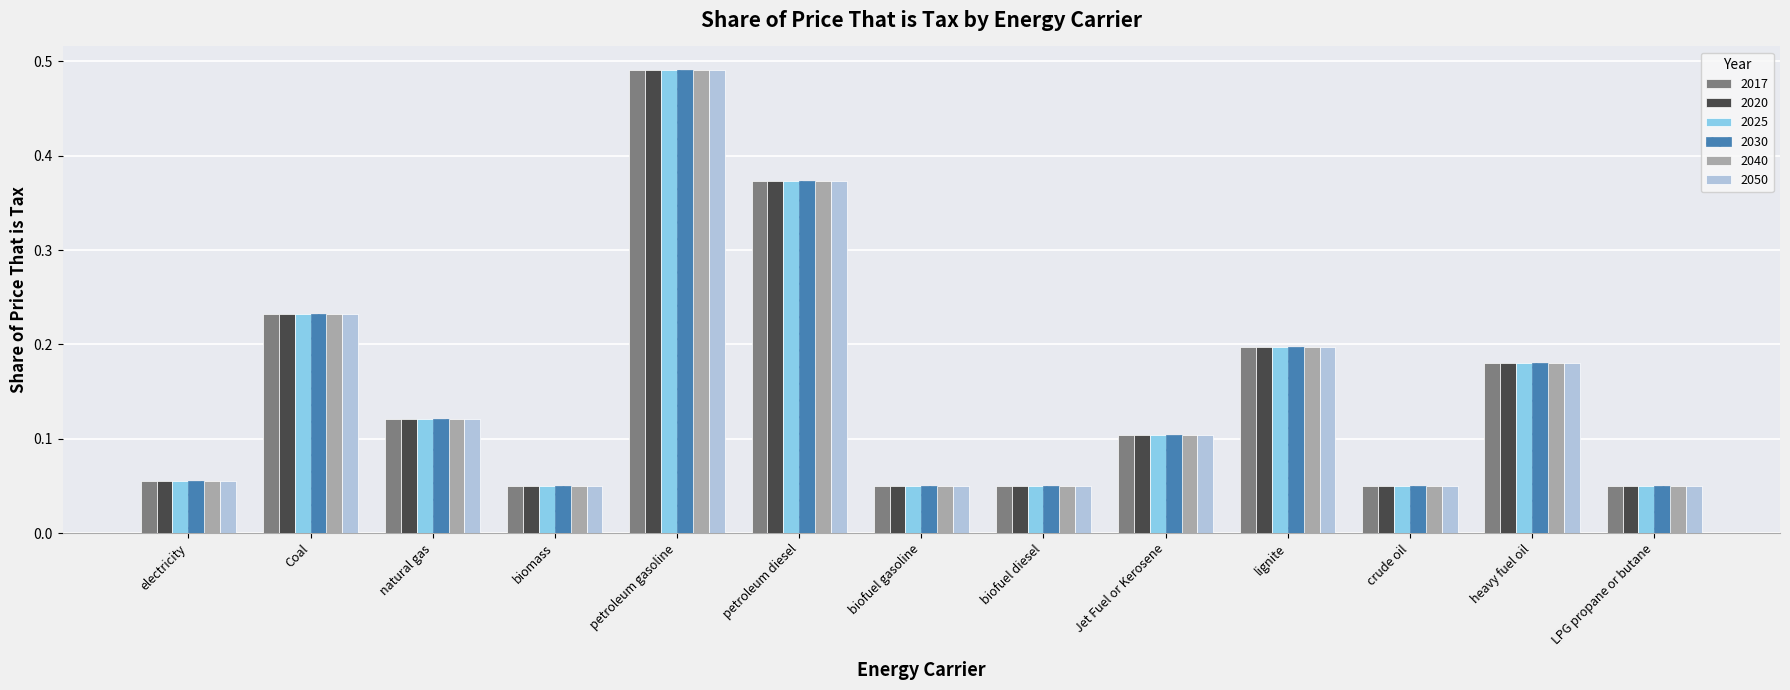

The value of 2020 at natural gas is 0.1. True or false?

True